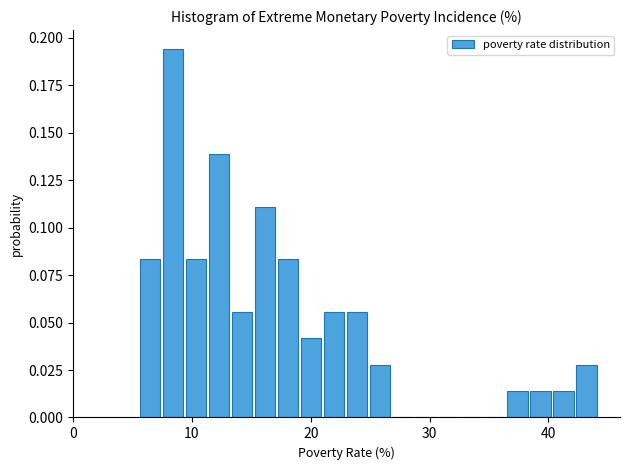

Read against the x-axis, roughly where is the centre of the tallest bar?

8